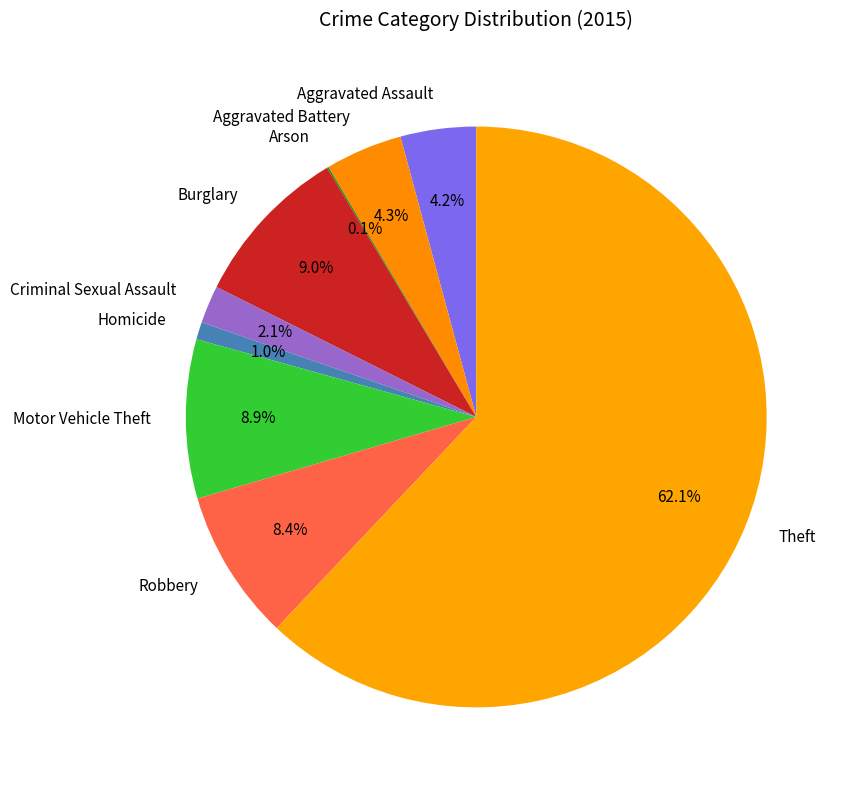

To the nearest percent, what portion does Criminal Sexual Assault represent?

2%